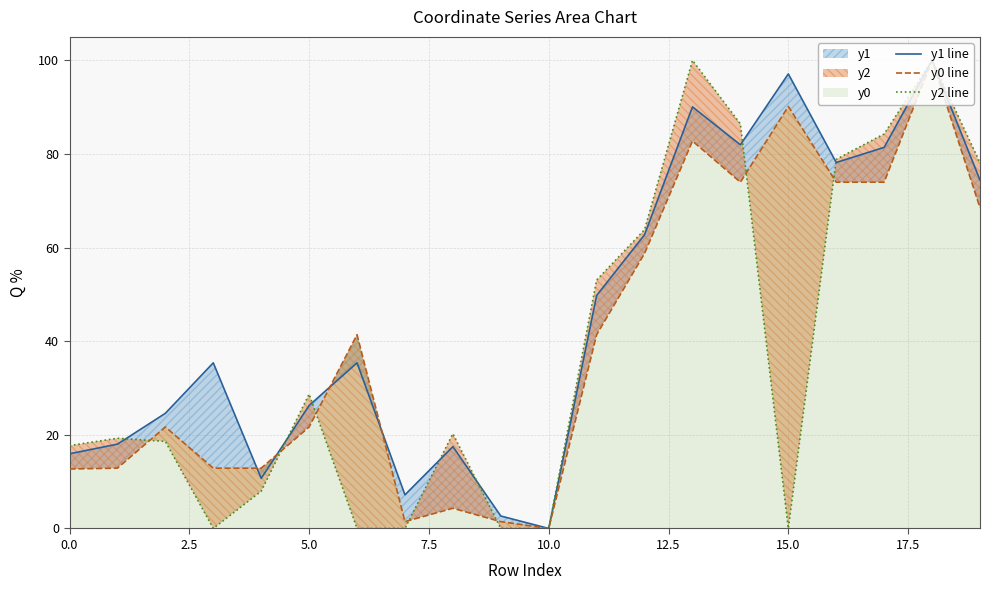

True or false: y0 line and y2 line intersect in this chart.

True